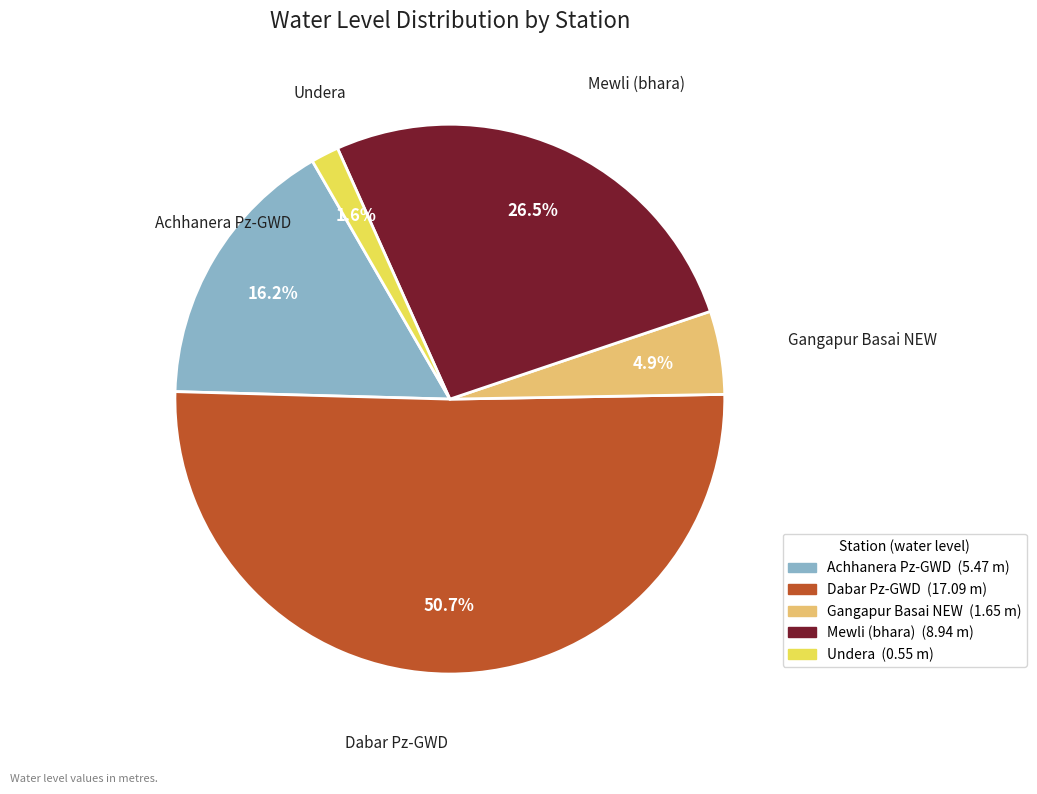

To the nearest percent, what is the combined percentage of Achhanera Pz-GWD and Gangapur Basai NEW?

21%